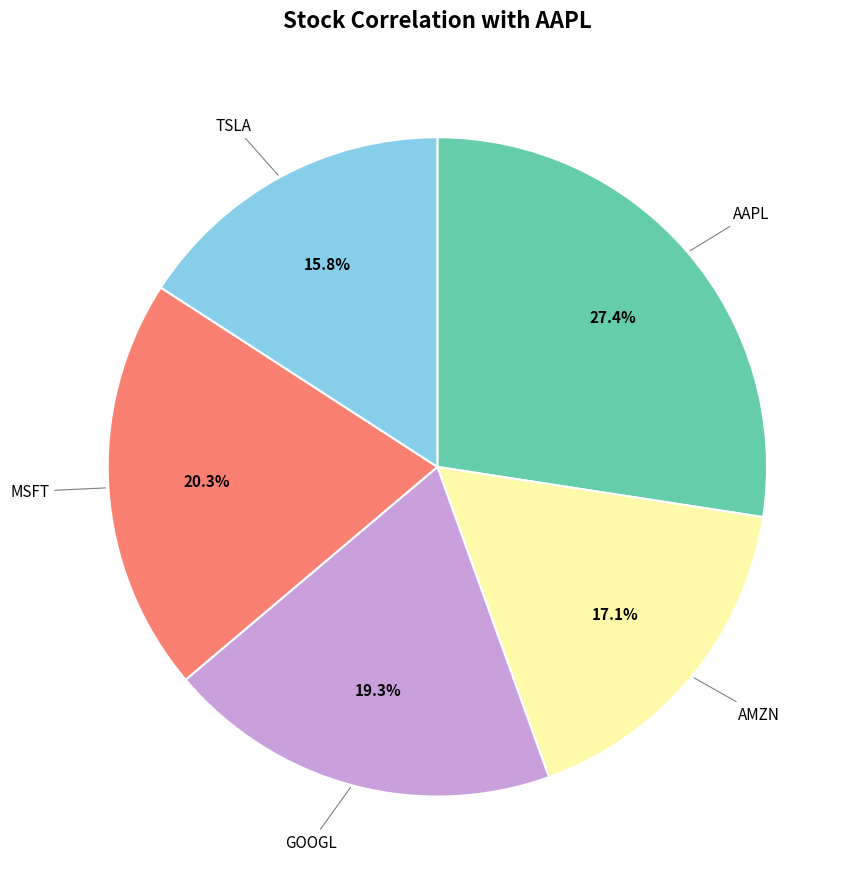

To the nearest percent, what is the difference between the largest and smallest slice percentages?

12%